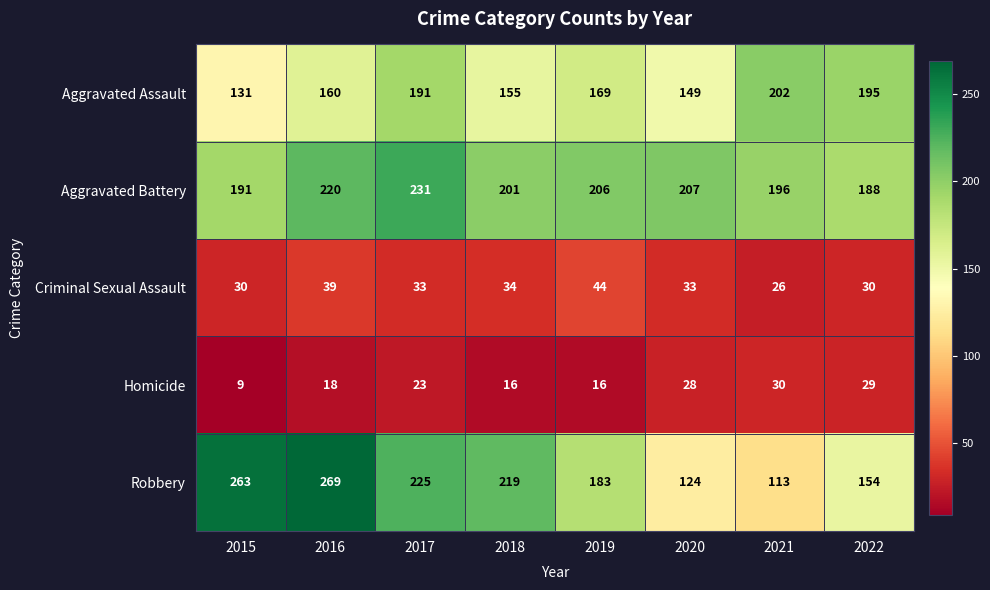

What is the sum of the Criminal Sexual Assault values at 2016 and 2018?

73